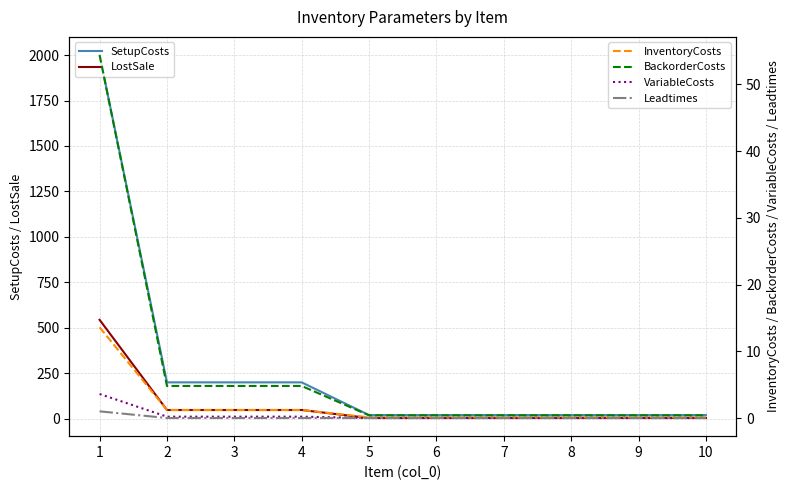

Which series has the largest total across all categories?

SetupCosts